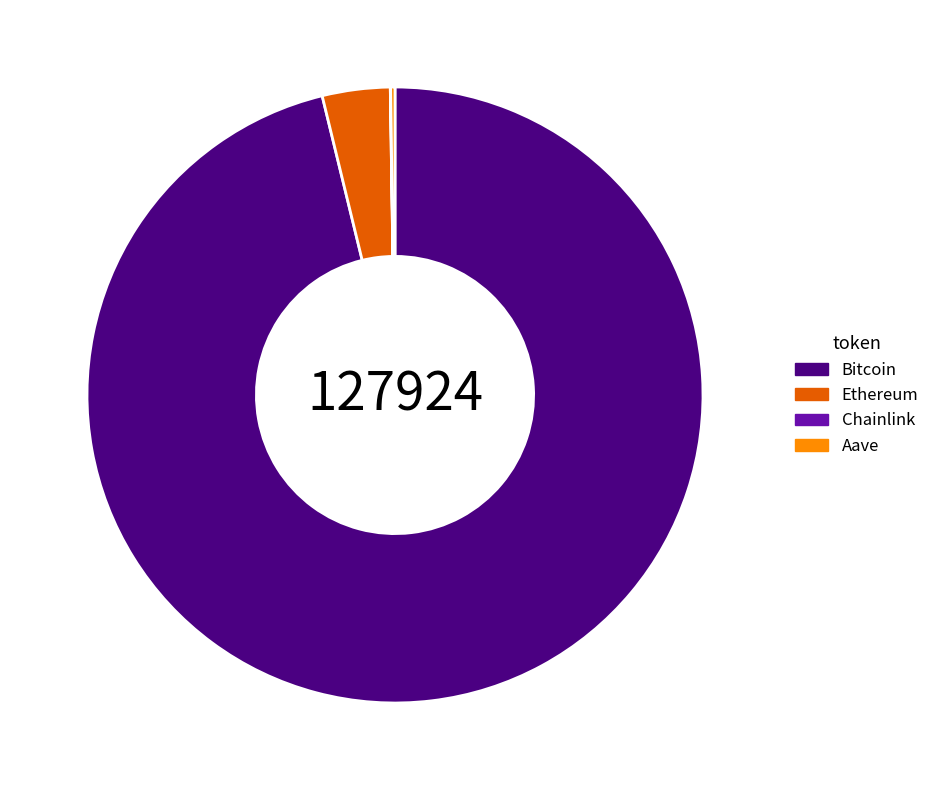

True or false: Bitcoin accounts for 96% of the total.

True